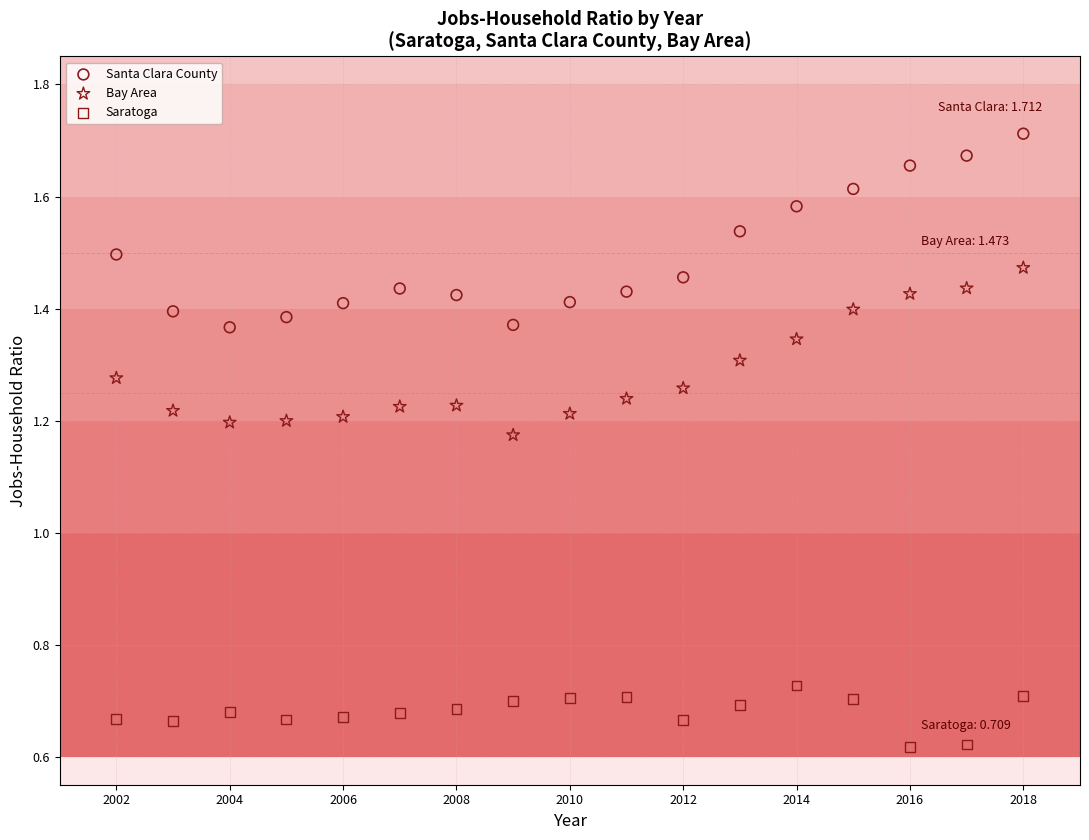

Which series contains the lowest Y value?

Saratoga